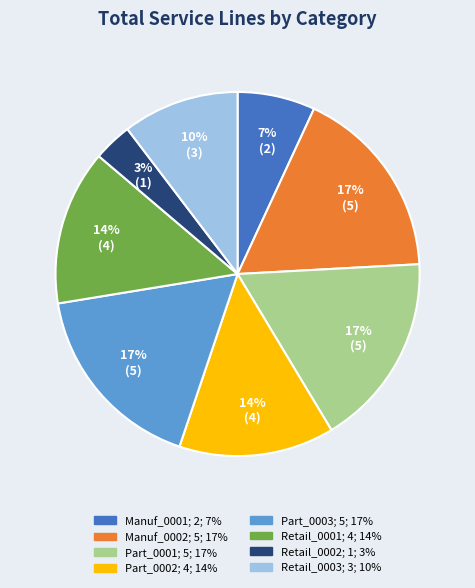

The Part_0001 slice represents 28% of the pie. True or false?

False